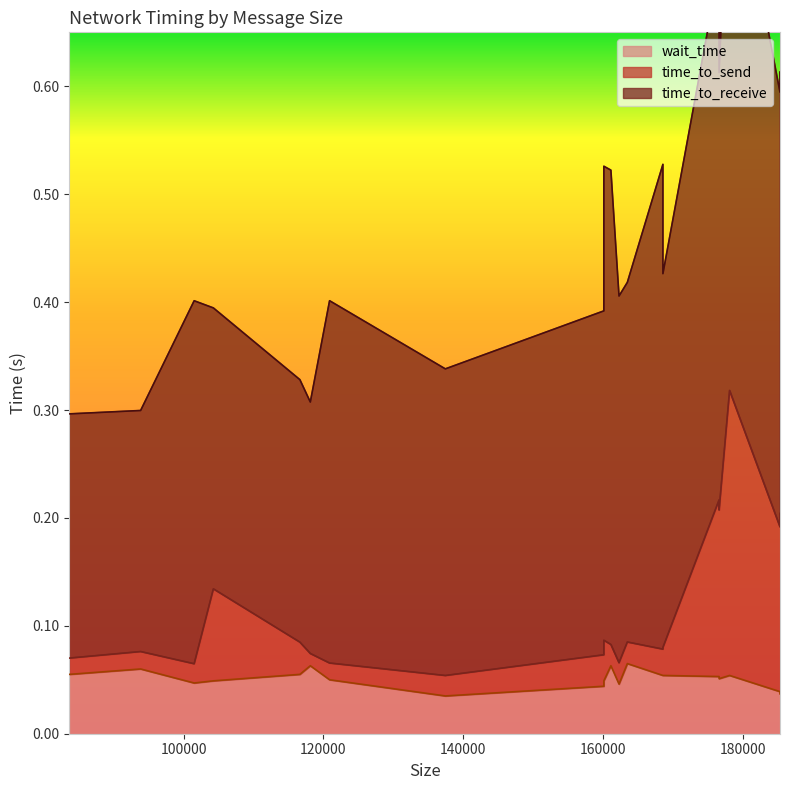

In time_to_receive, how many points are lower than both neighbors (excluding endpoints)?

7